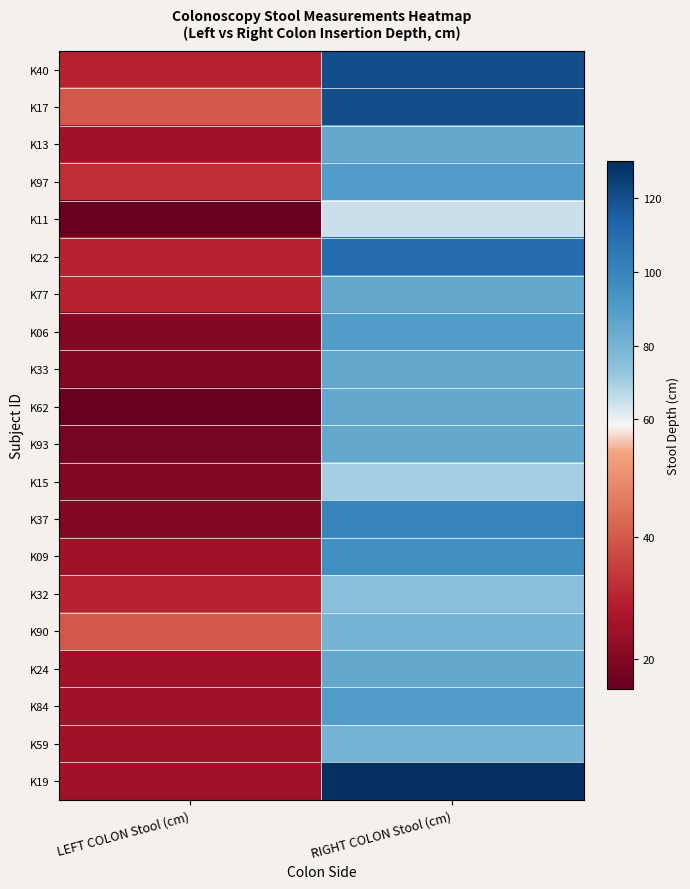

Reading left to right, list all the values displayed in this chart.

K40: LEFT COLON Stool (cm)=30	RIGHT COLON Stool (cm)=120
K17: LEFT COLON Stool (cm)=40	RIGHT COLON Stool (cm)=120
K13: LEFT COLON Stool (cm)=25	RIGHT COLON Stool (cm)=85
K97: LEFT COLON Stool (cm)=32	RIGHT COLON Stool (cm)=90
K11: LEFT COLON Stool (cm)=15	RIGHT COLON Stool (cm)=65
K22: LEFT COLON Stool (cm)=30	RIGHT COLON Stool (cm)=110
K77: LEFT COLON Stool (cm)=30	RIGHT COLON Stool (cm)=85
K06: LEFT COLON Stool (cm)=20	RIGHT COLON Stool (cm)=90
K33: LEFT COLON Stool (cm)=20	RIGHT COLON Stool (cm)=85
K62: LEFT COLON Stool (cm)=15	RIGHT COLON Stool (cm)=85
K93: LEFT COLON Stool (cm)=18	RIGHT COLON Stool (cm)=85
K15: LEFT COLON Stool (cm)=20	RIGHT COLON Stool (cm)=70
K37: LEFT COLON Stool (cm)=20	RIGHT COLON Stool (cm)=100
K09: LEFT COLON Stool (cm)=25	RIGHT COLON Stool (cm)=95
K32: LEFT COLON Stool (cm)=30	RIGHT COLON Stool (cm)=75
K90: LEFT COLON Stool (cm)=40	RIGHT COLON Stool (cm)=80
K24: LEFT COLON Stool (cm)=25	RIGHT COLON Stool (cm)=85
K84: LEFT COLON Stool (cm)=25	RIGHT COLON Stool (cm)=90
K59: LEFT COLON Stool (cm)=25	RIGHT COLON Stool (cm)=80
K19: LEFT COLON Stool (cm)=25	RIGHT COLON Stool (cm)=130